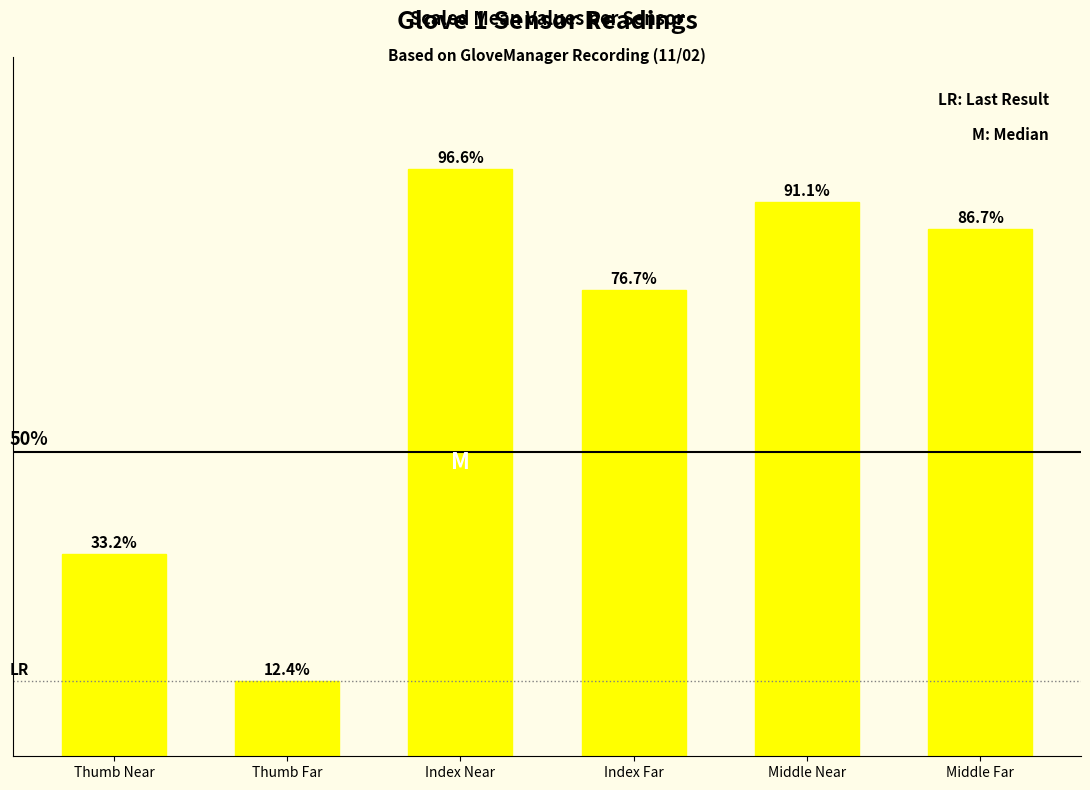

Rank the categories by value from highest to lowest.

Index Near, Middle Near, Middle Far, Index Far, Thumb Near, Thumb Far